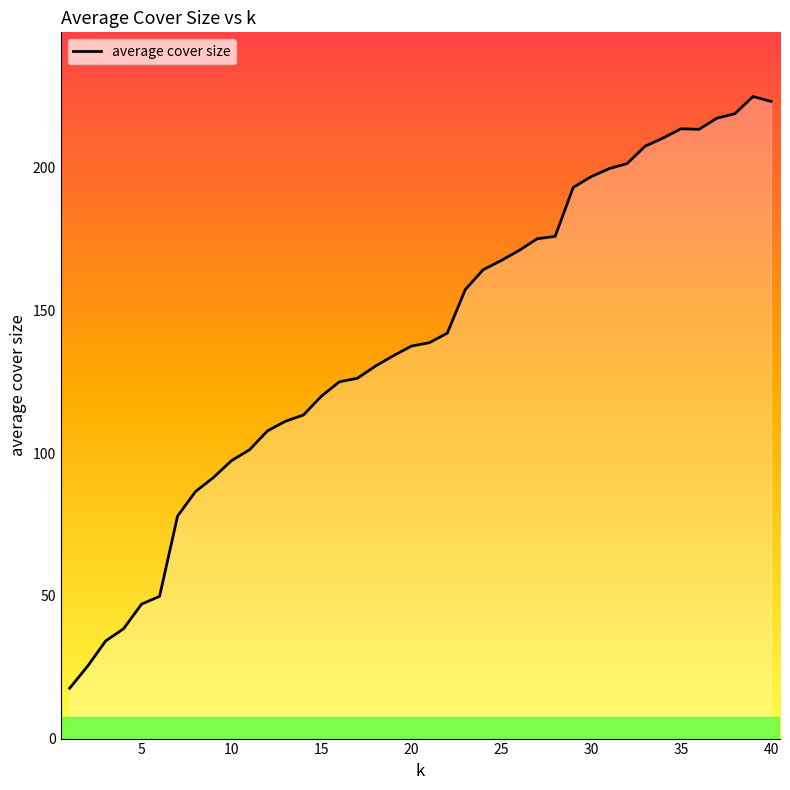

List the labels in order of value, smallest first.

1, 2, 3, 4, 5, 6, 7, 8, 9, 10, 11, 12, 13, 14, 15, 16, 17, 18, 19, 20, 21, 22, 23, 24, 25, 26, 27, 28, 29, 30, 31, 32, 33, 34, 36, 35, 37, 38, 40, 39